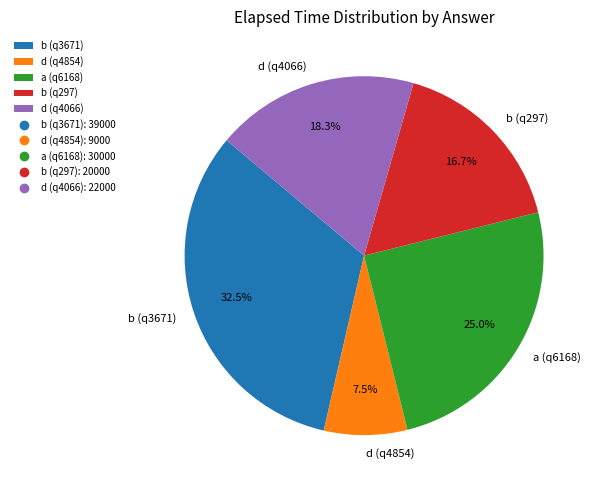

To the nearest percent, what percentage of the pie is b (q297)?

17%